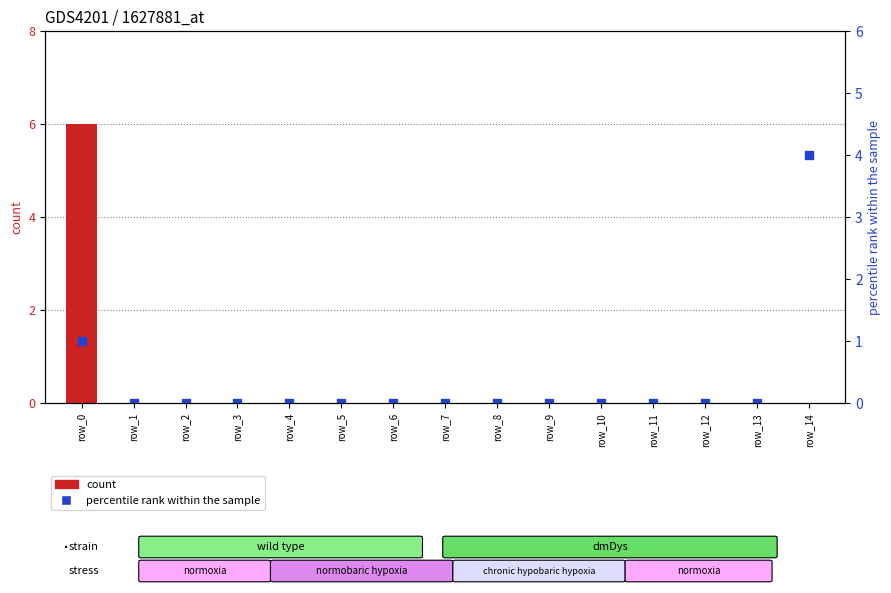

Is the value of count at row_7 greater than the value of percentile rank within the sample at row_2?

No